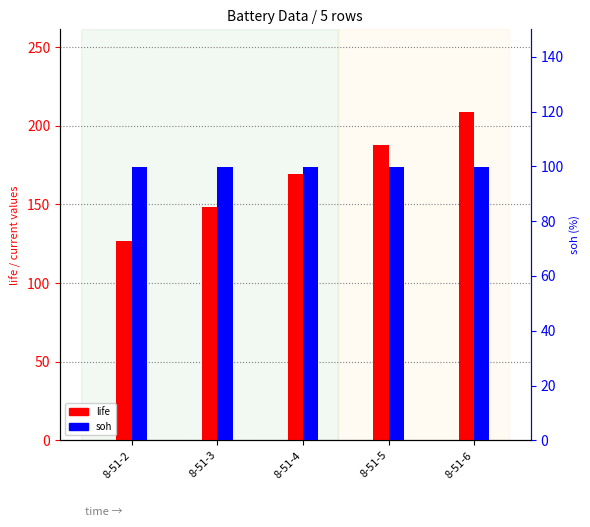

Which series has the widest spread of values?

life